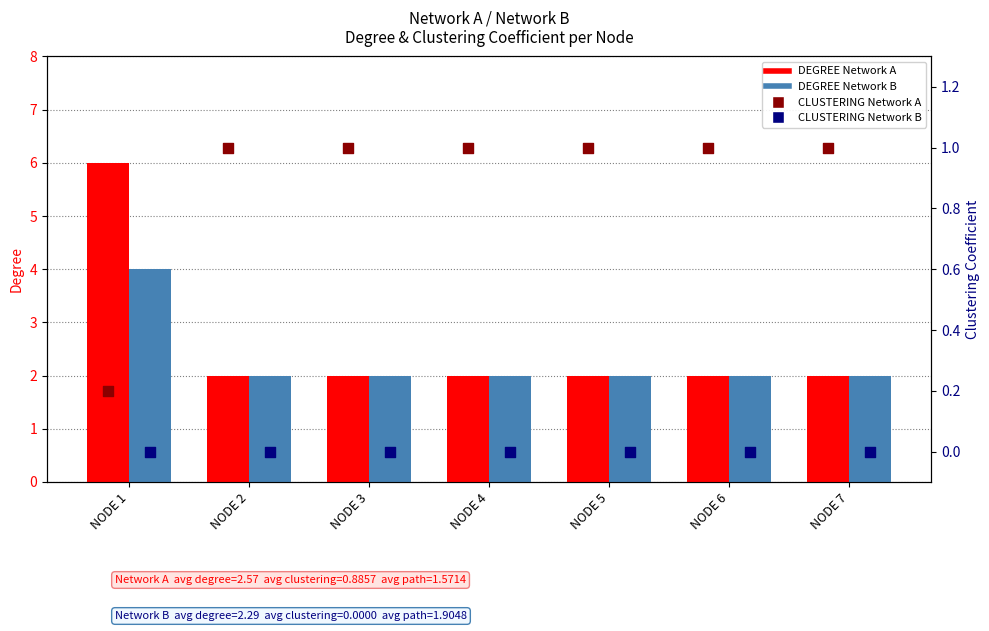

What are all the series names shown in the legend?

DEGREE Network A, DEGREE Network B, CLUSTERING Network A, CLUSTERING Network B